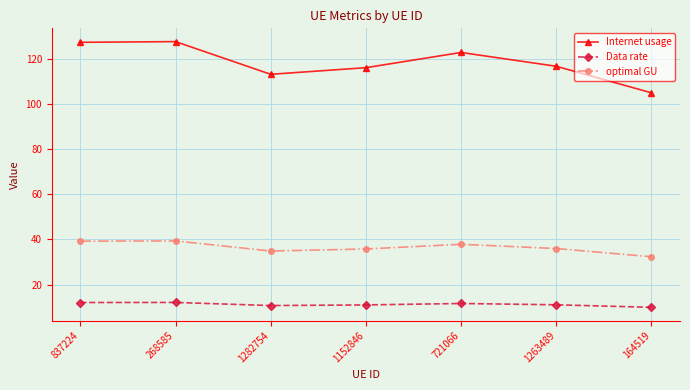

True or false: optimal GU and Data rate intersect in this chart.

False